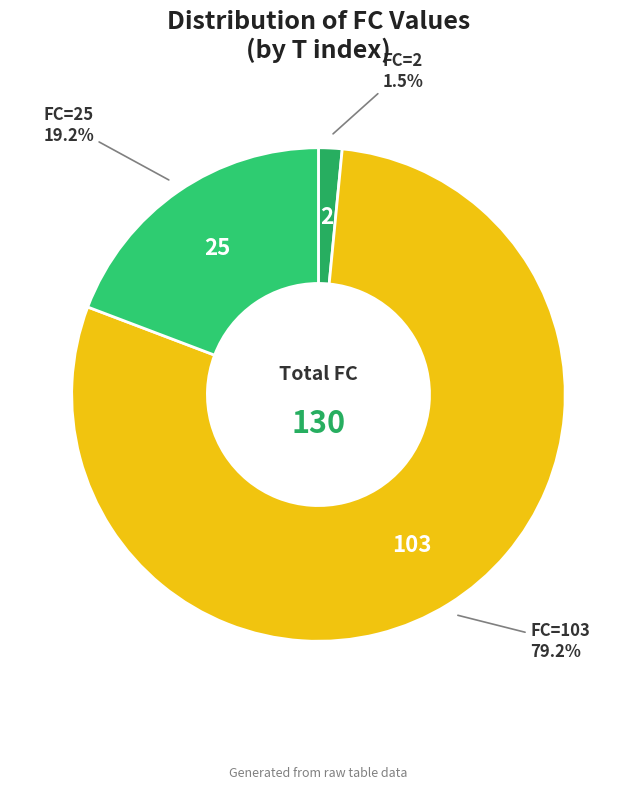

How many segments does this pie chart have?

3